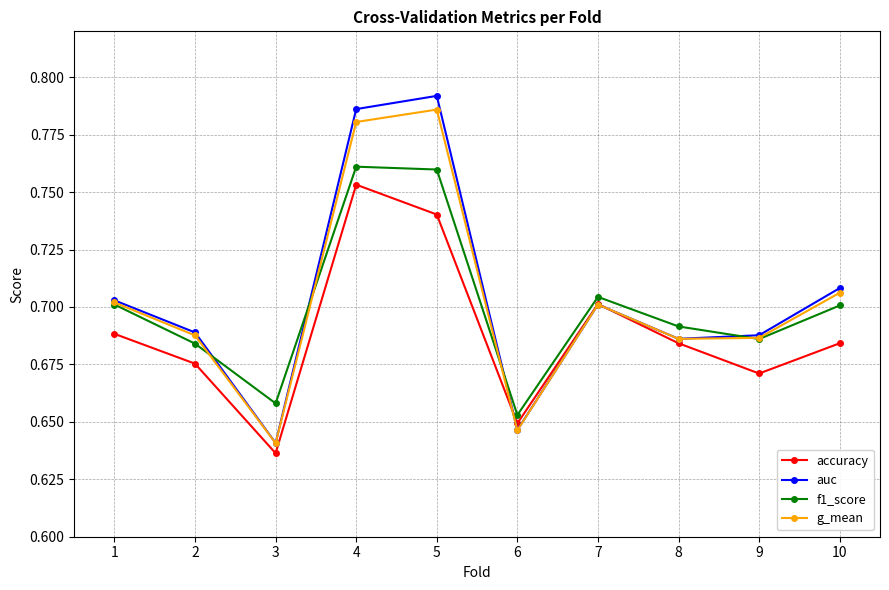

How many accuracy values are between 0 and 1?

10